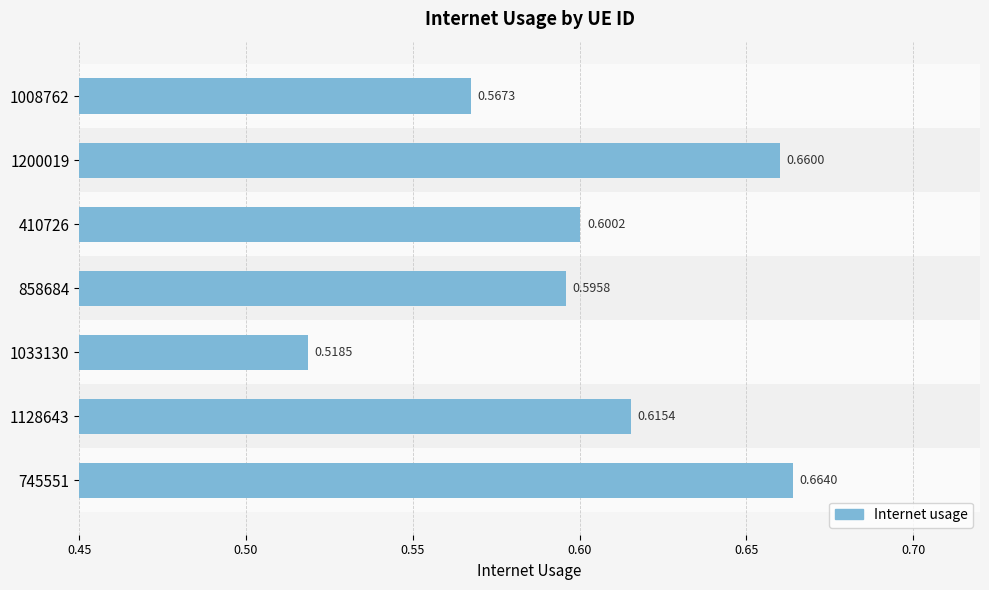

What is the sum of the values at 410726 and 1033130?

1.1